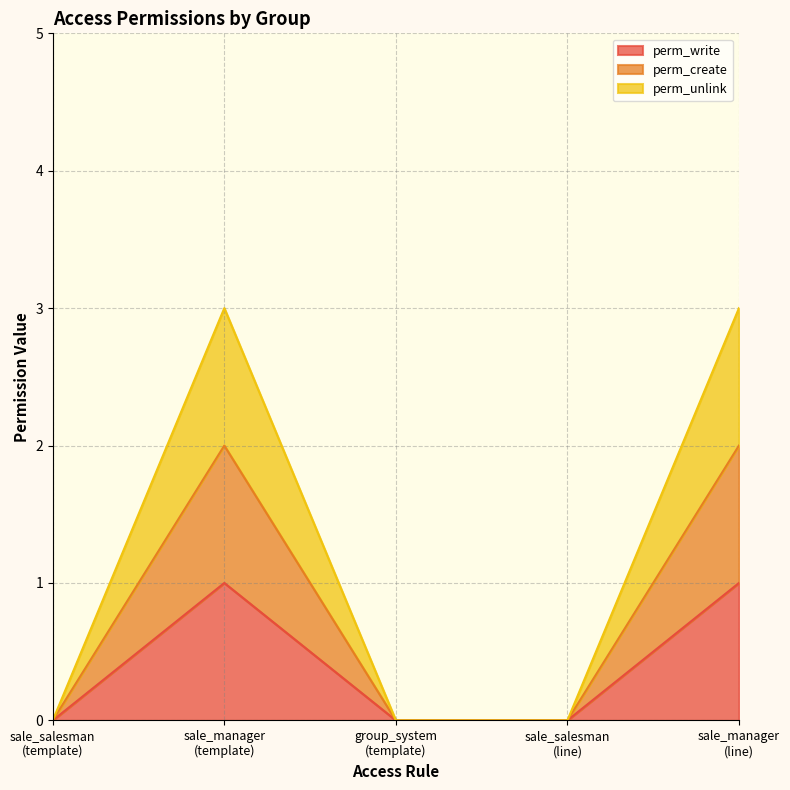

Which series has the widest spread of values?

perm_unlink